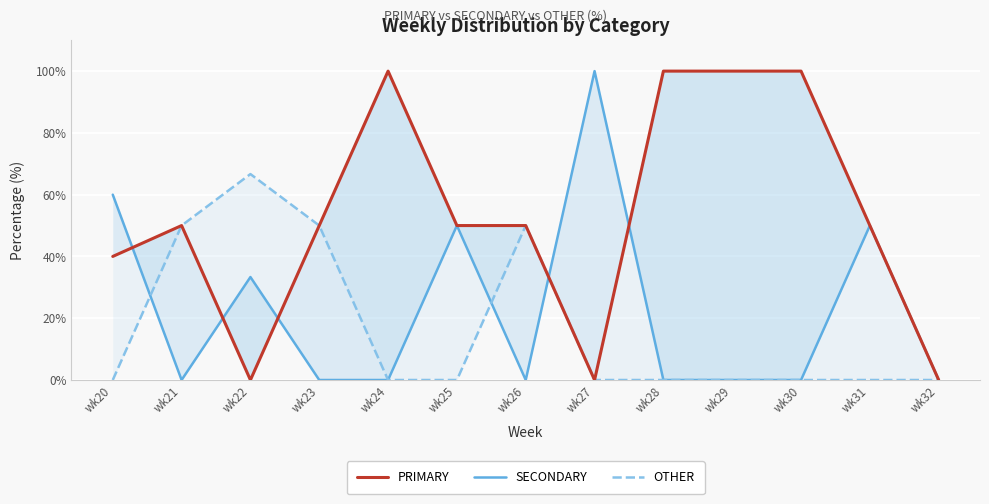

What is the value of the OTHER point at the 3rd from the left?

66.7